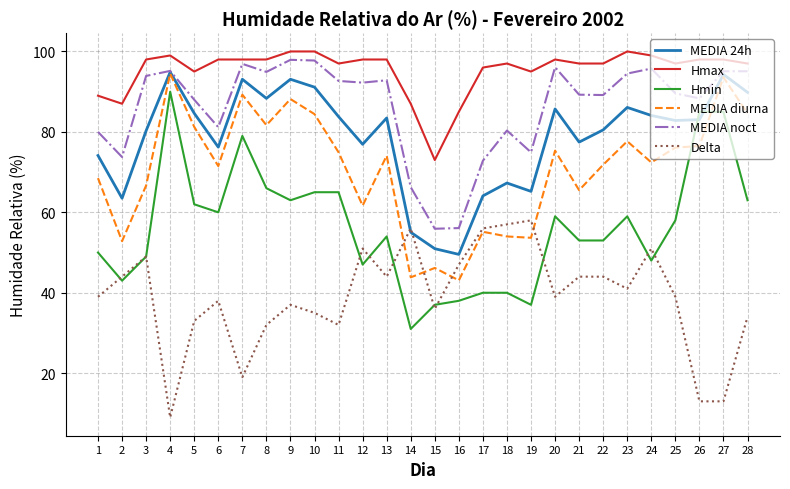

What is the greatest value displayed?

100.0